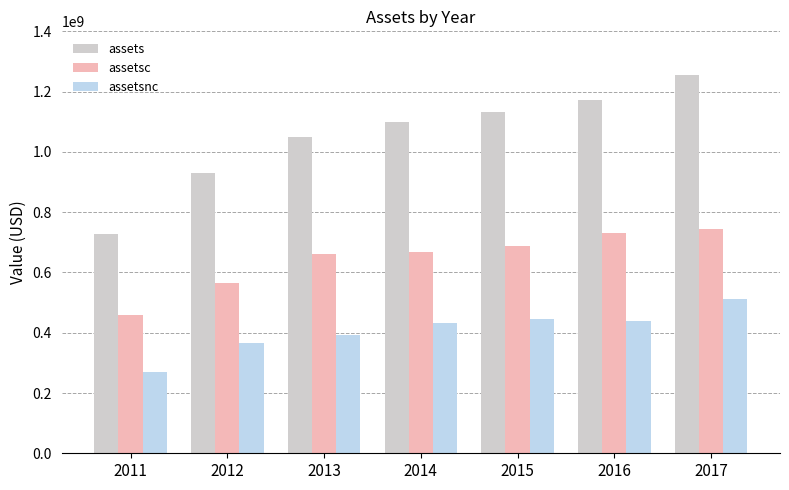

Does the chart contain any negative values?

No